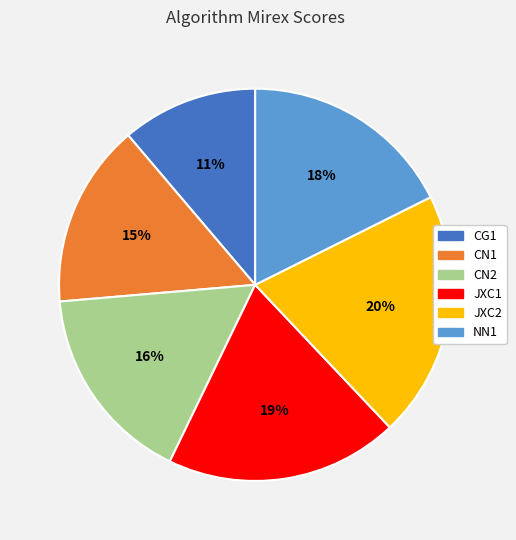

Is CG1 the majority of the pie?

No